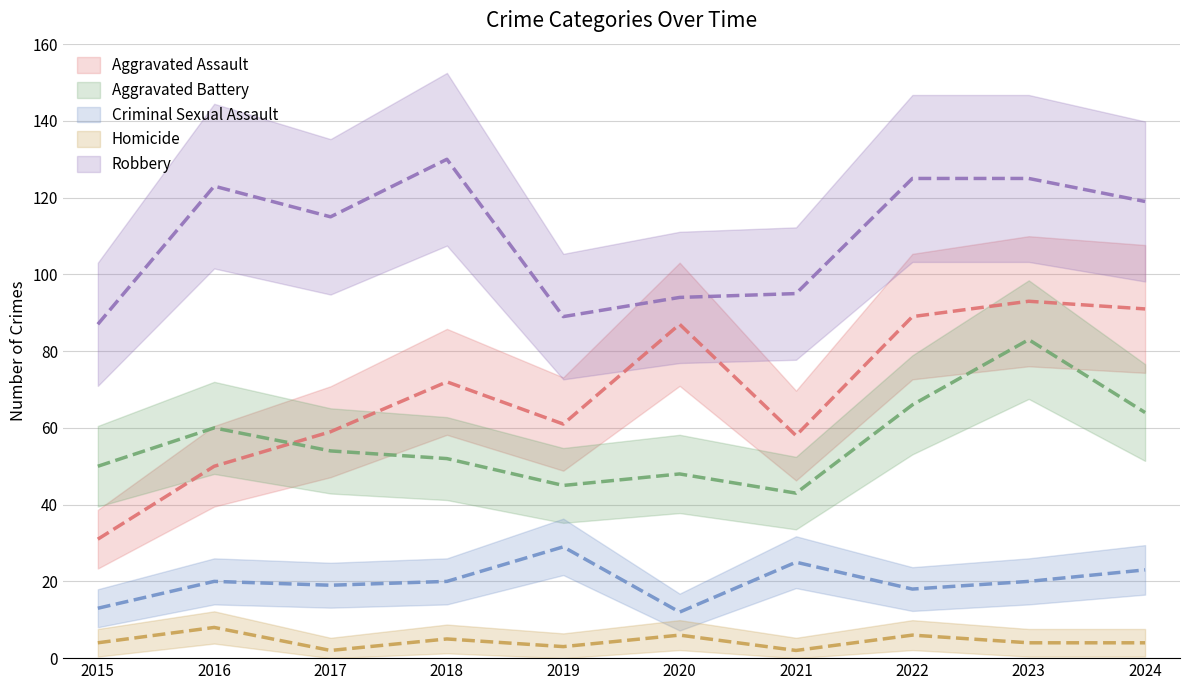

What is the highest value of the Aggravated Battery series?

83